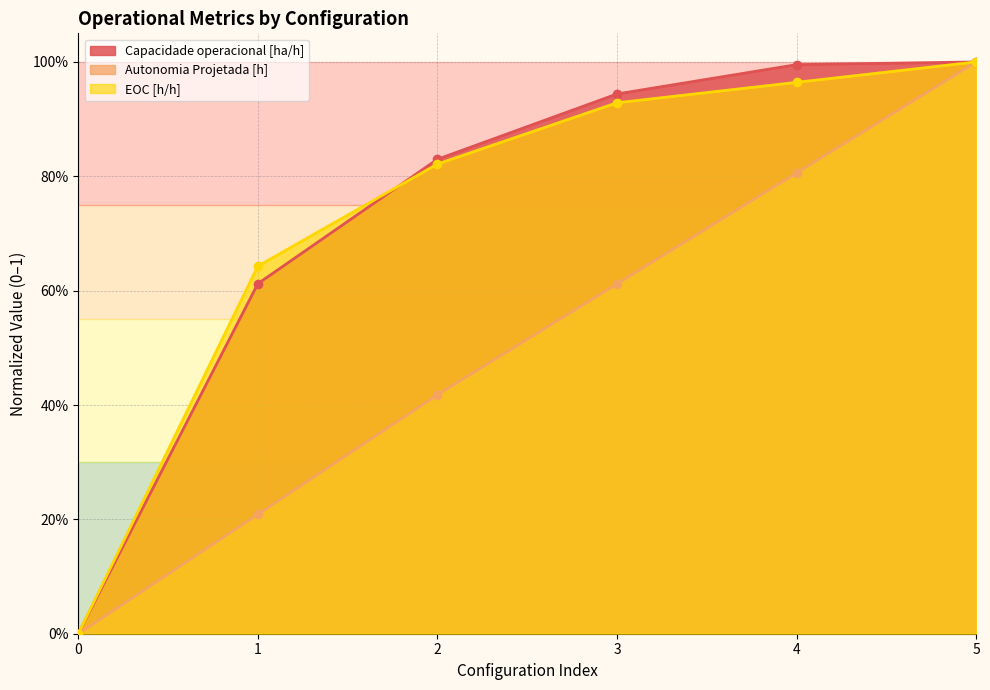

Rank the categories by Capacidade operacional [ha/h] value from lowest to highest.

0, 1, 2, 3, 4, 5